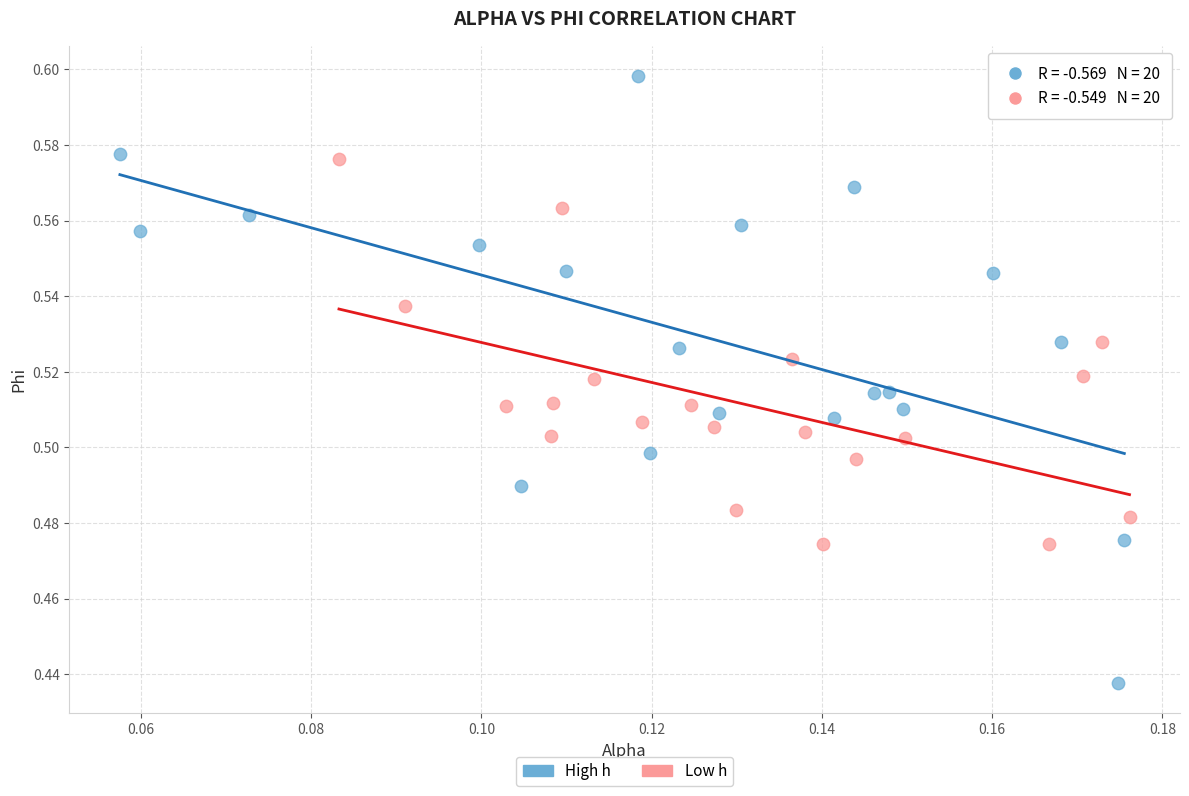

Which series contains the highest Y value?

High h